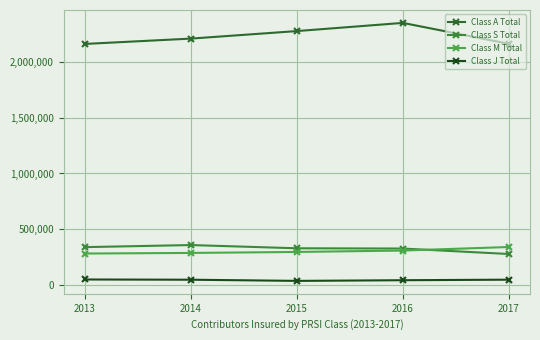

What is the difference between the maximum and second lowest values in the Class J Total series?

6623